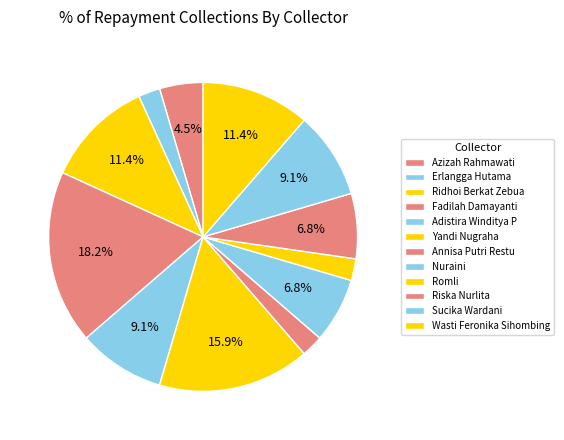

What percentage is the Erlangga Hutama slice, to the nearest percent?

2%